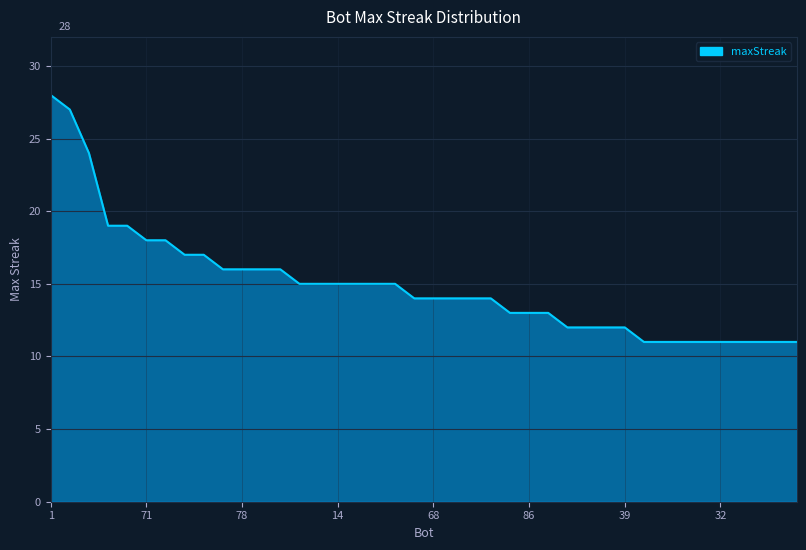

What is the greatest value displayed?

28